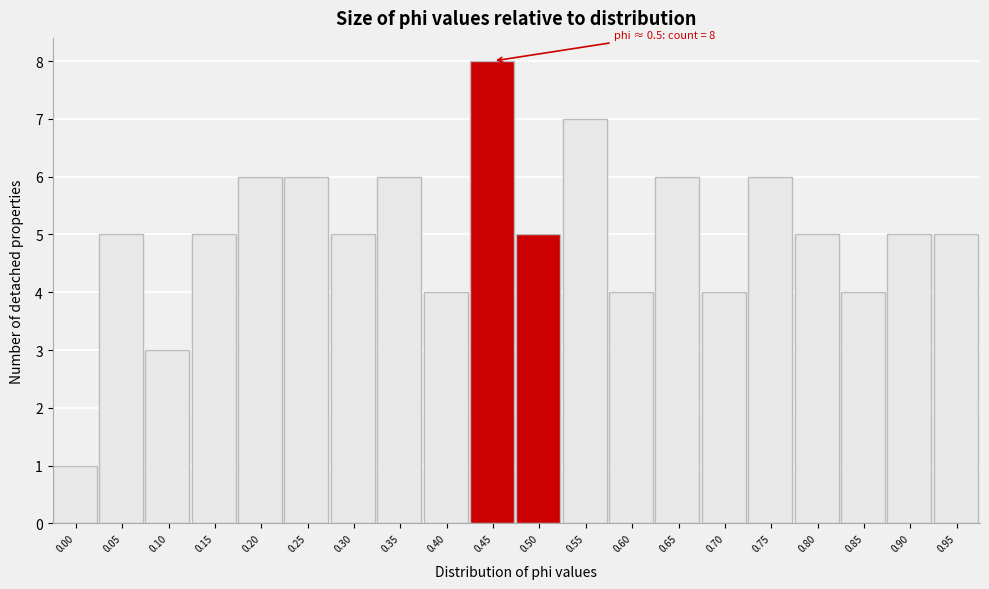

Reading right to left, list all the values displayed in this chart.

0.95=5	0.90=5	0.85=4	0.80=5	0.75=6	0.70=4	0.65=6	0.60=4	0.55=7	0.50=5	0.45=8	0.40=4	0.35=6	0.30=5	0.25=6	0.20=6	0.15=5	0.10=3	0.05=5	0.00=1